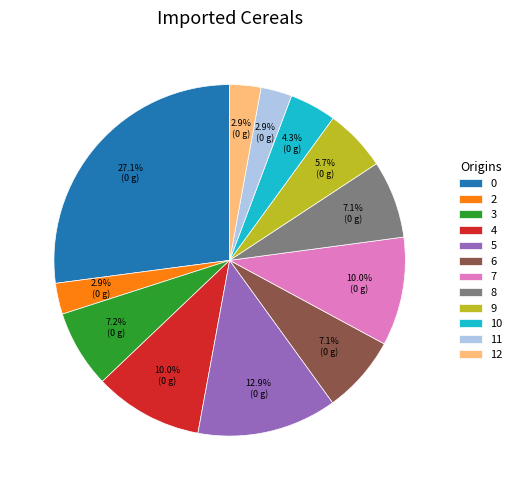

Count the number of slices in the pie.

12